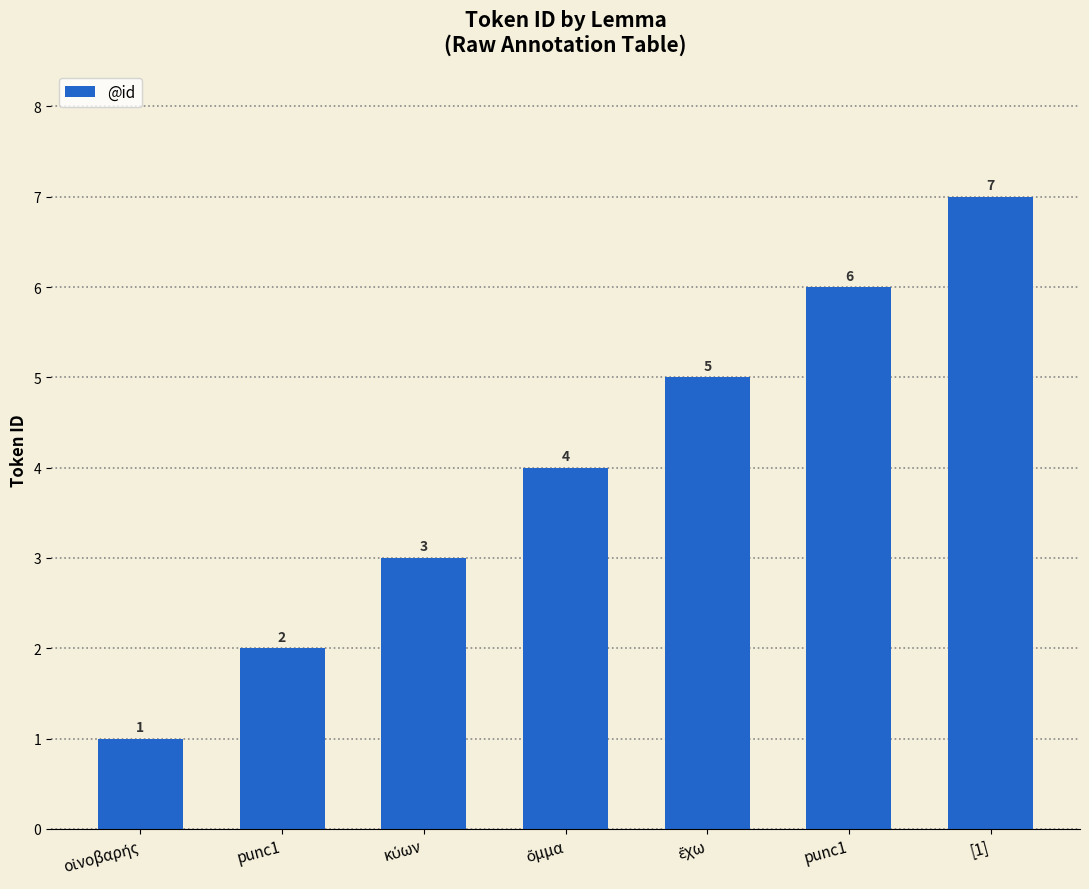

Between [1] and οἰνοβαρής, which is larger?

[1]